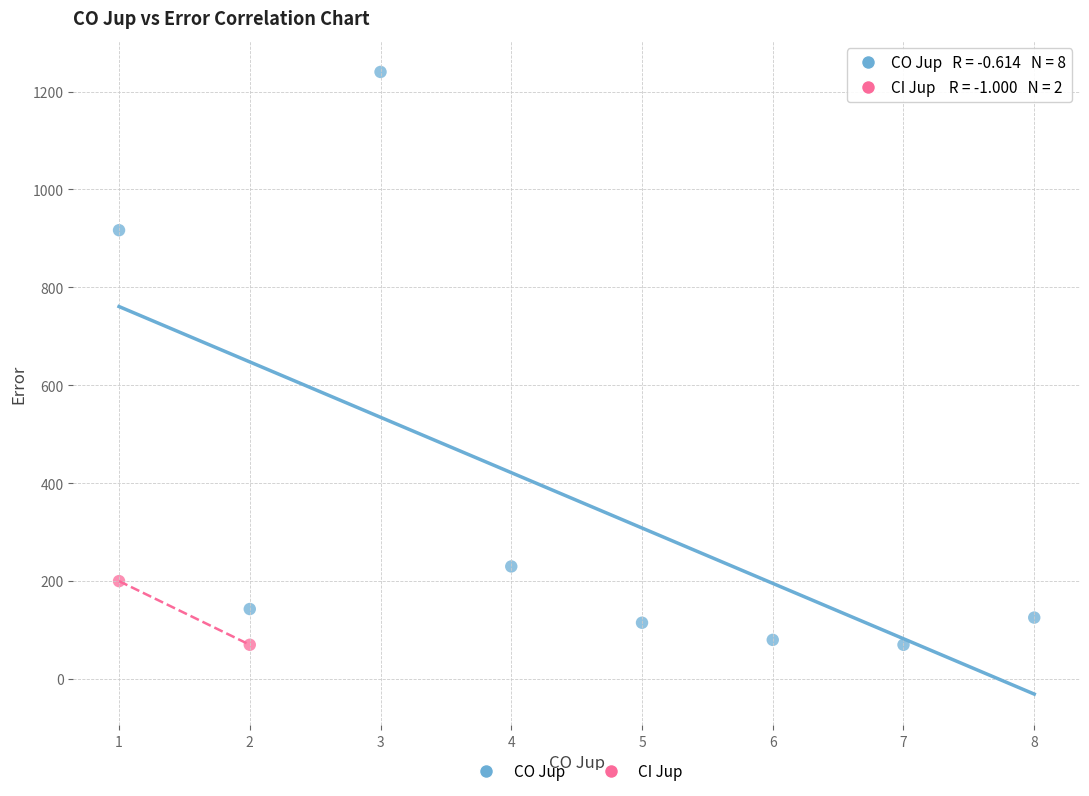

What are all the series names shown in the legend?

CO Jup, CI Jup